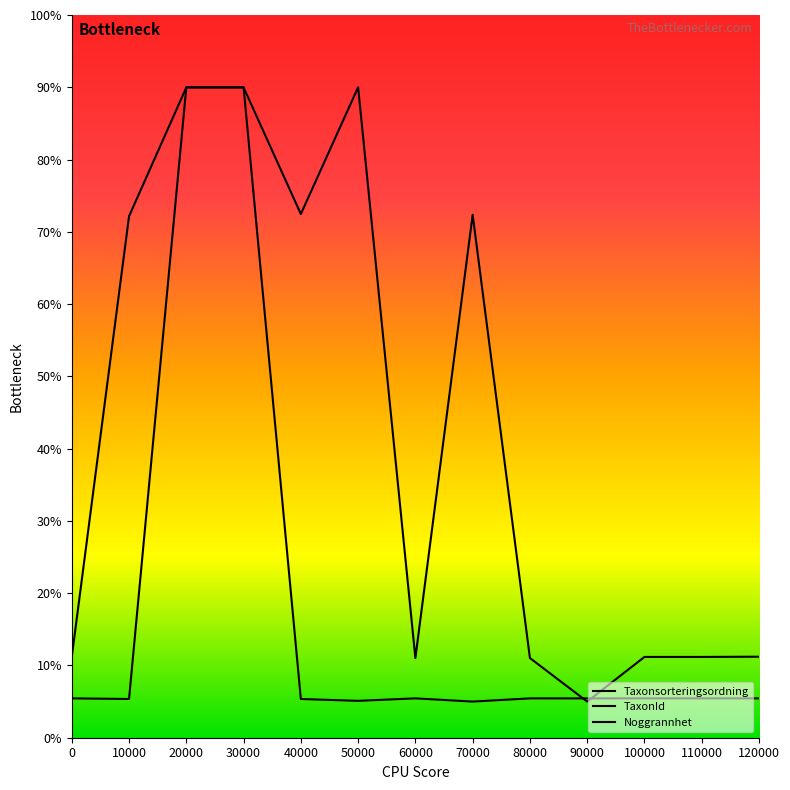

Reading right to left, list all the values displayed in this chart.

Taxonsorteringsordning: 11.2	11.2	11.2	5.0	11.0	72.4	11.0	90.0	72.5	90.0	90.0	72.2	11.2
TaxonId: 5.4	5.4	5.4	5.4	5.4	5.0	5.4	5.1	5.4	90.0	90.0	5.4	5.4